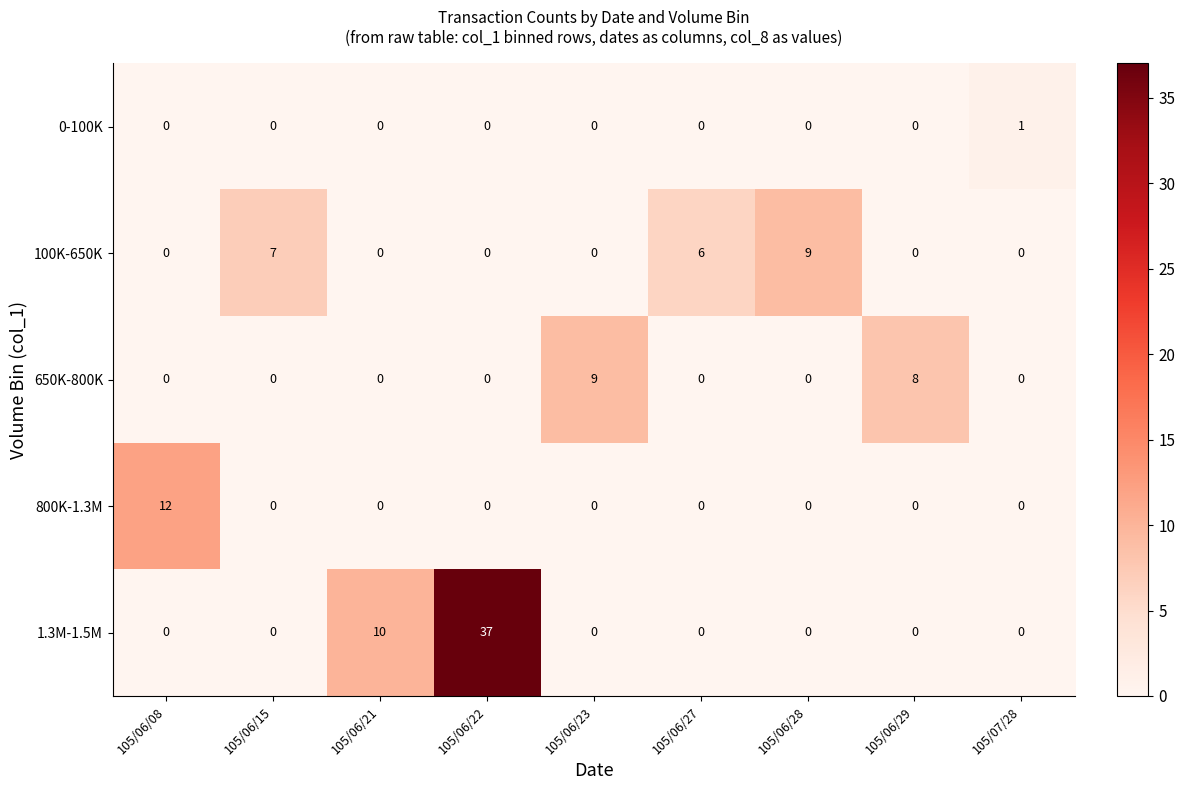

At which category does the chart reach its peak across all series?

105/06/22